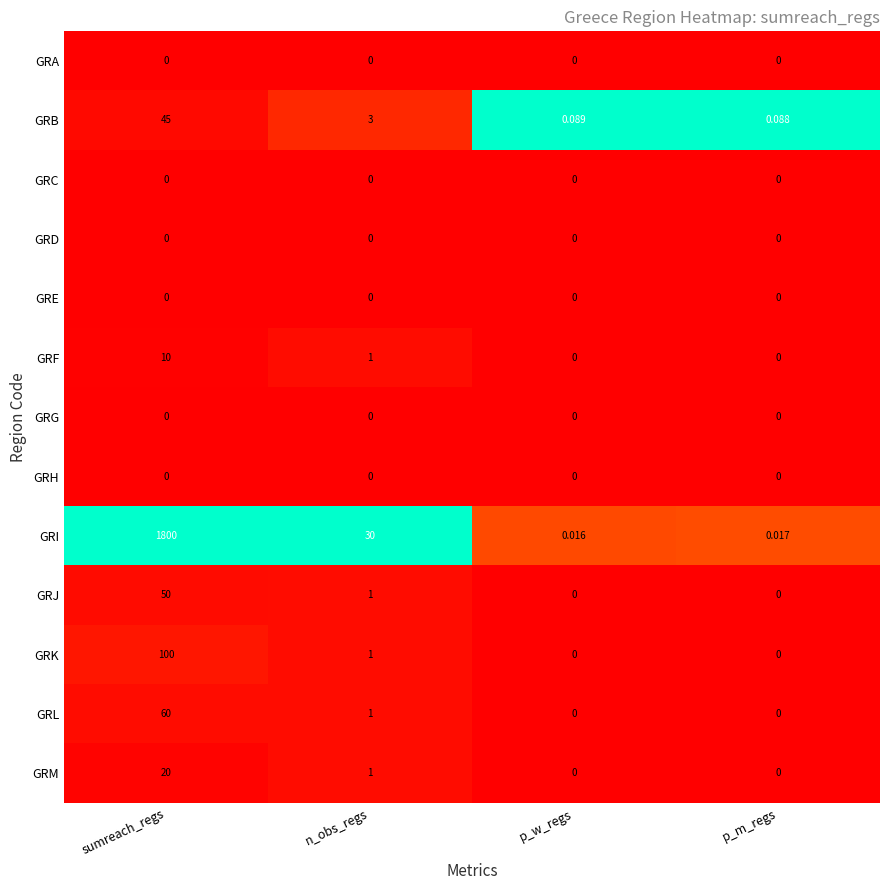

At which category is the sum across all series the highest?

sumreach_regs